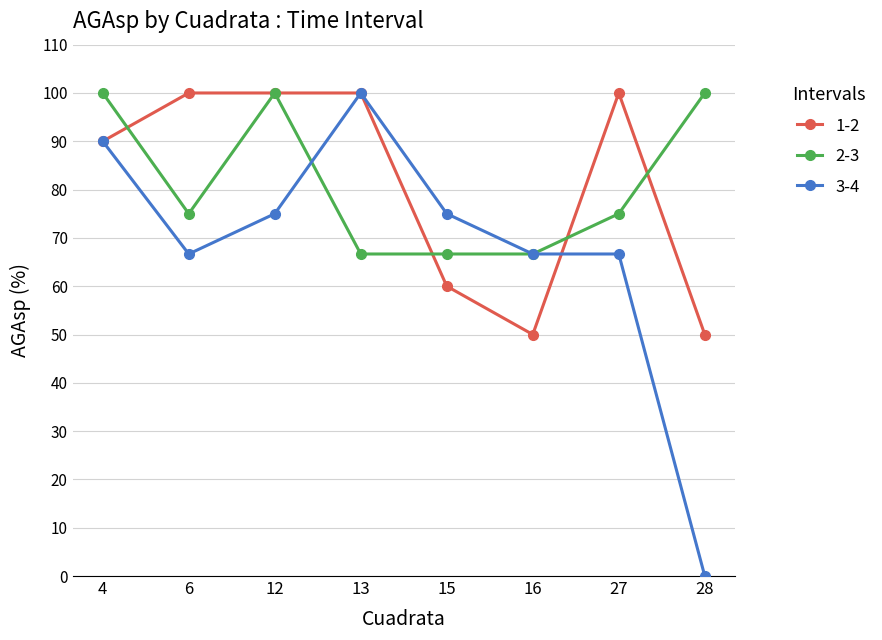

What is the spread (max minus min) of values at 4?

10.0